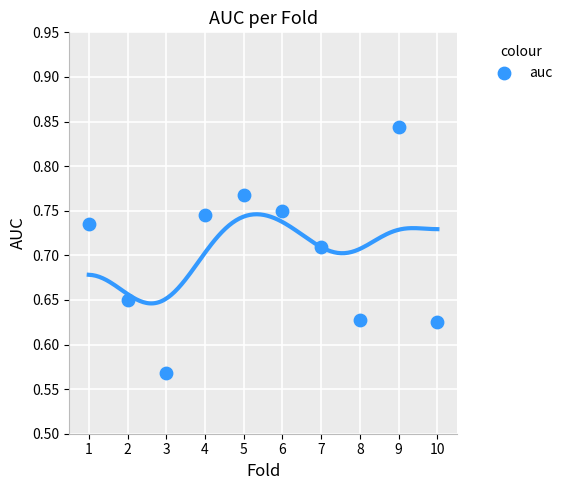

What is the range of Y values (max minus min)?

0.3